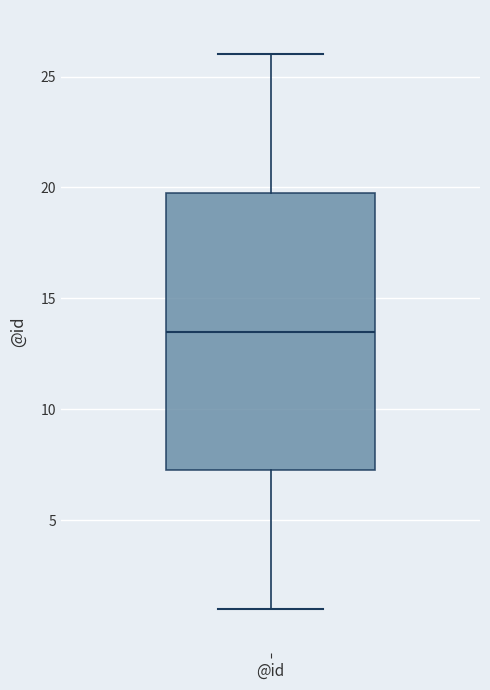

Transcribe this box plot: give where the median line is, the range the box spans, and where the two whiskers end, as read against the y-axis. The values are not printed on the chart, so give them approximately, as read against the axis.

median 13.5, box 7.5 to 20.0, whiskers 1.0 to 26.0